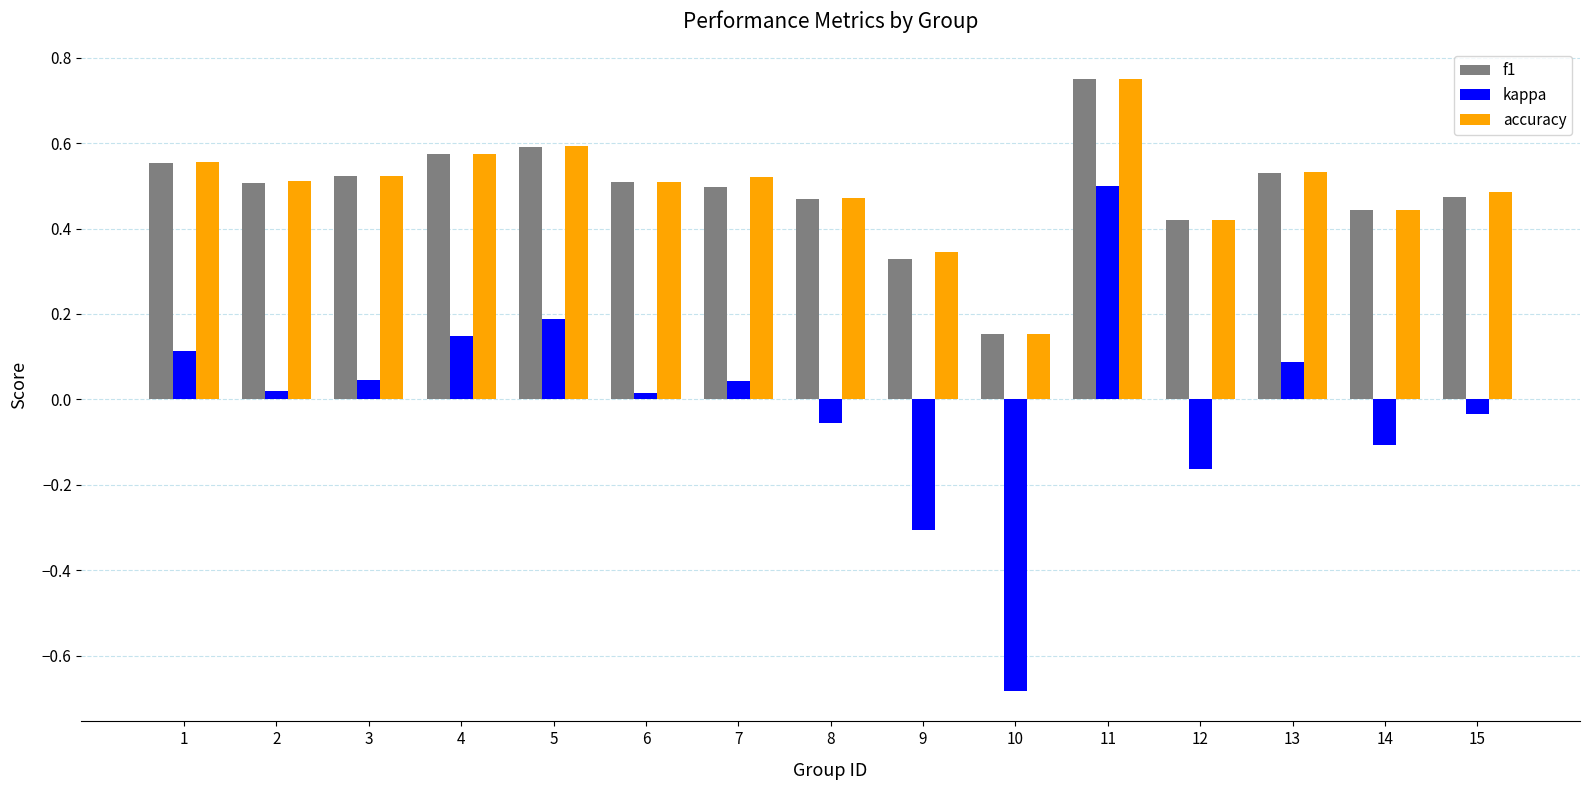

True or false: f1 has a value of 0.5 at 6.

True